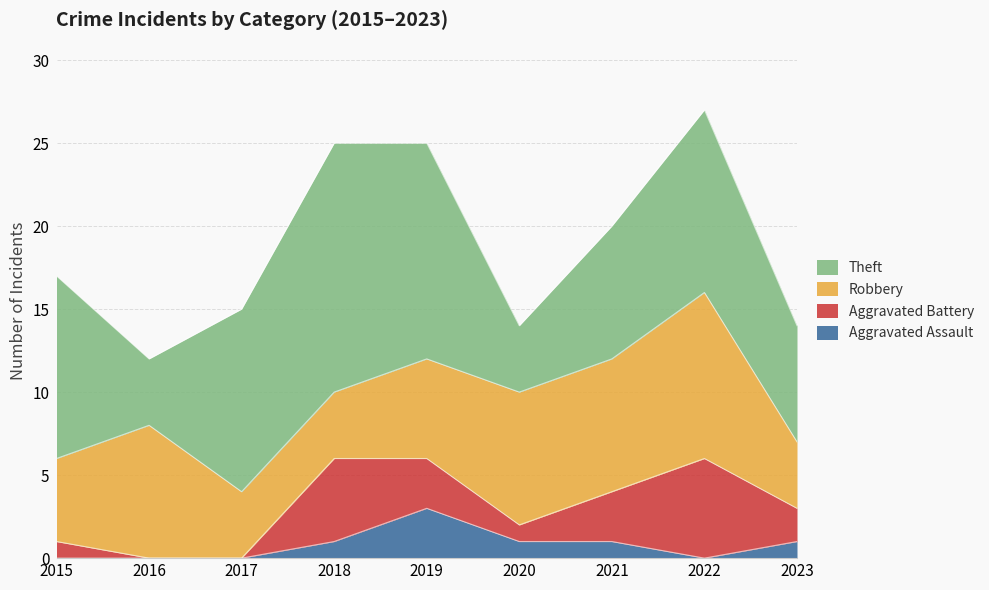

What is the total value across all series at 2018?

25